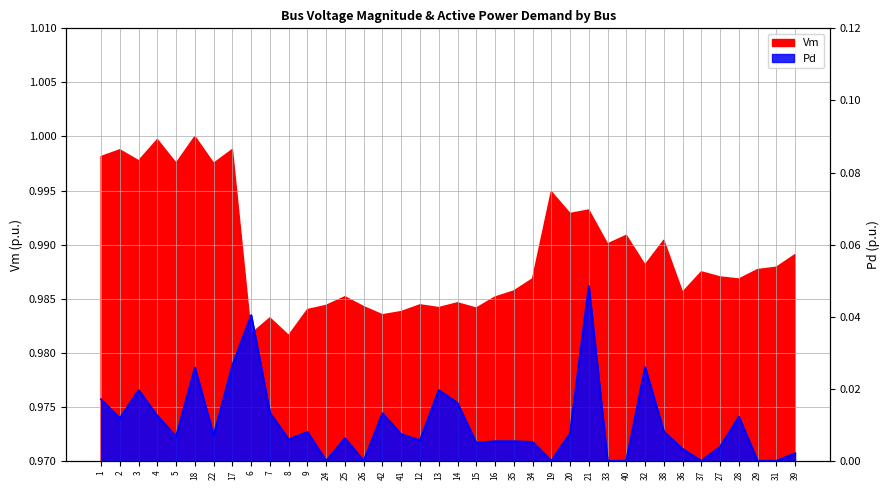

What is the label of the 5th point from the right?

27